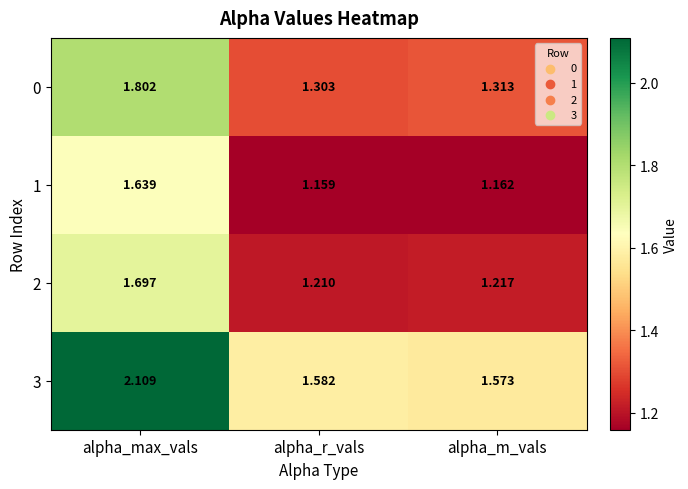

Which category has the highest value in the 2 series?

alpha_max_vals